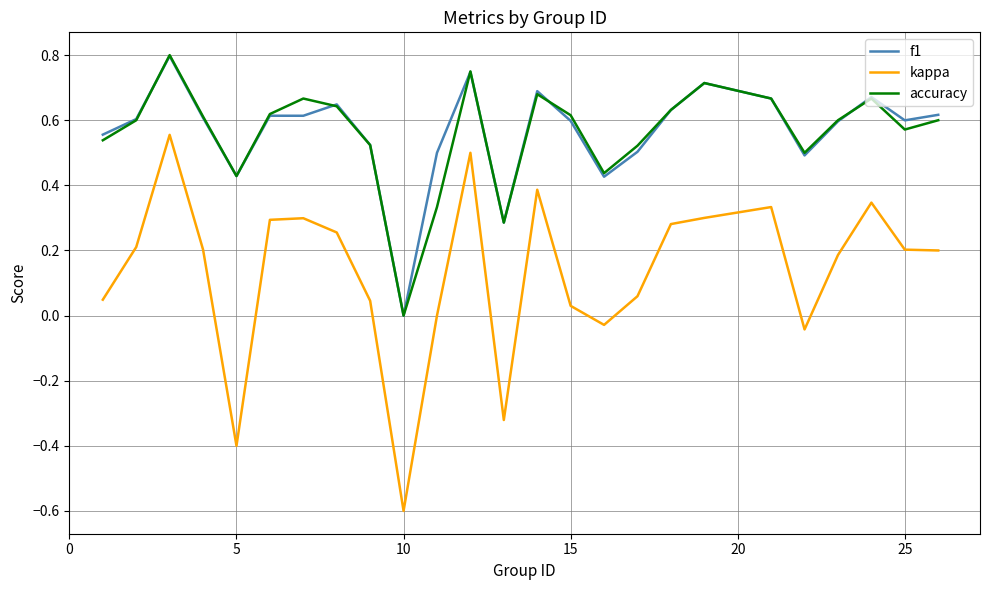

Which series has the widest spread of values?

kappa